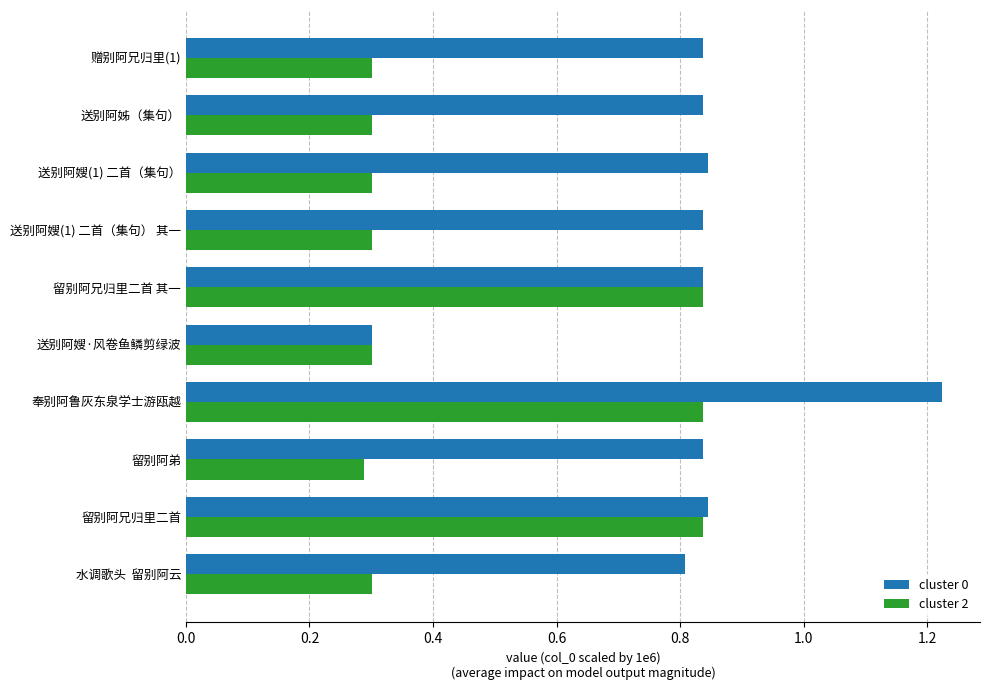

At how many categories does at least one series exceed 0?

10